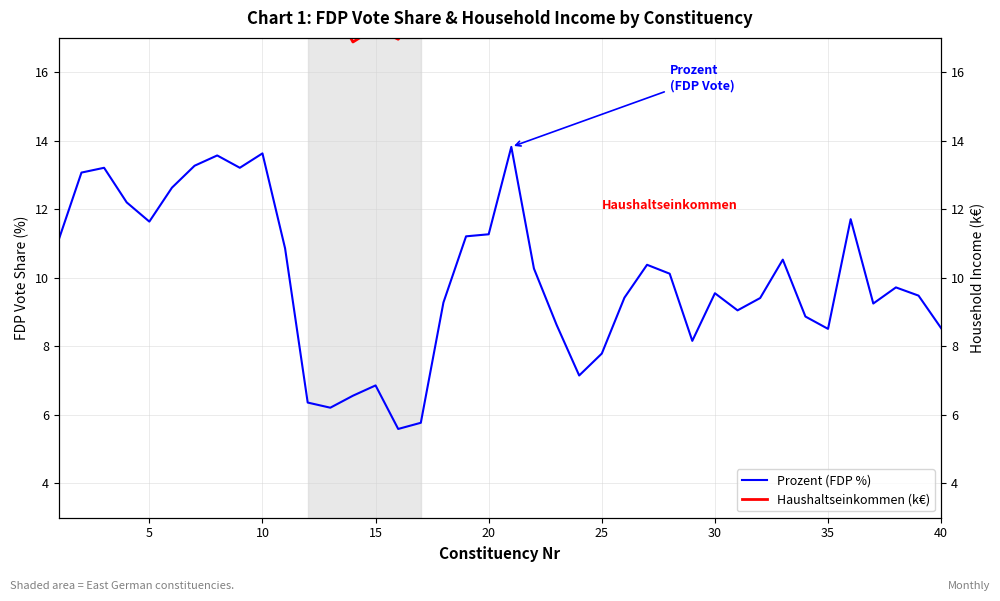

Which series has the largest total across all categories?

Haushaltseinkommen (k€)